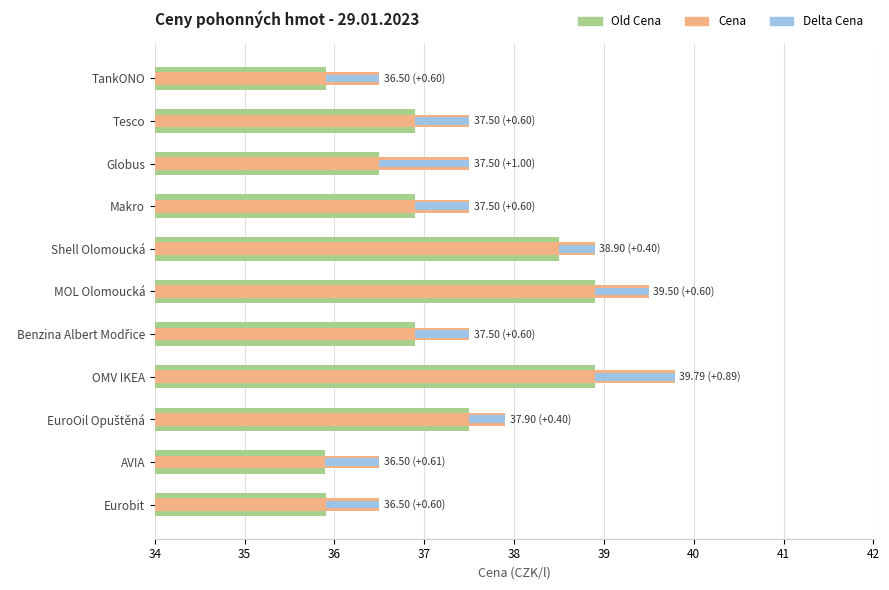

Count the number of categories in the chart.

11